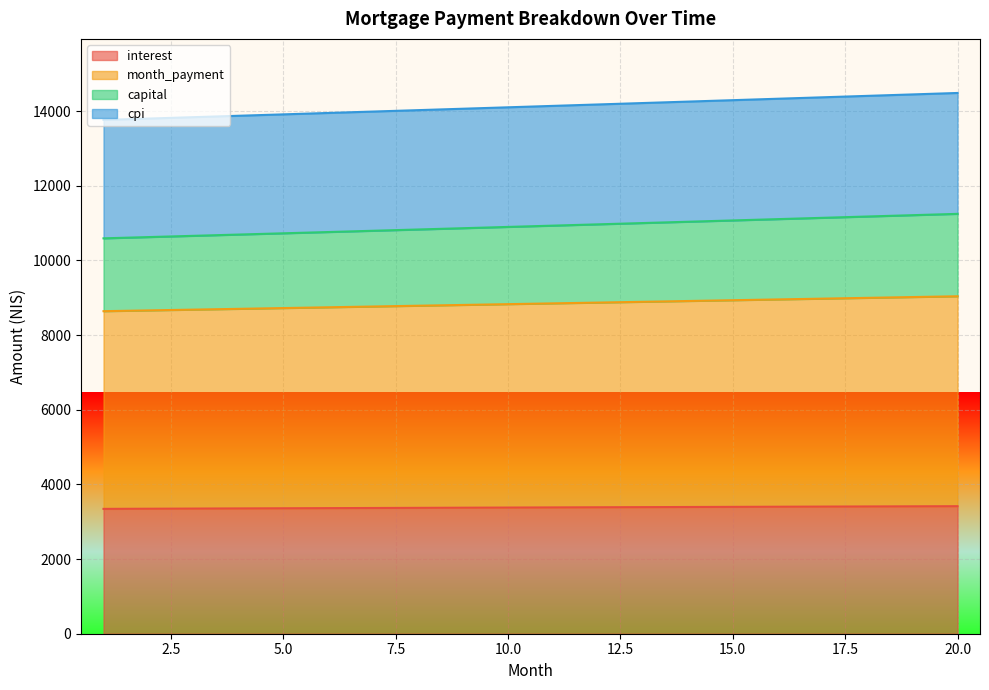

What is the total value across all series at 15.0?

14290.7